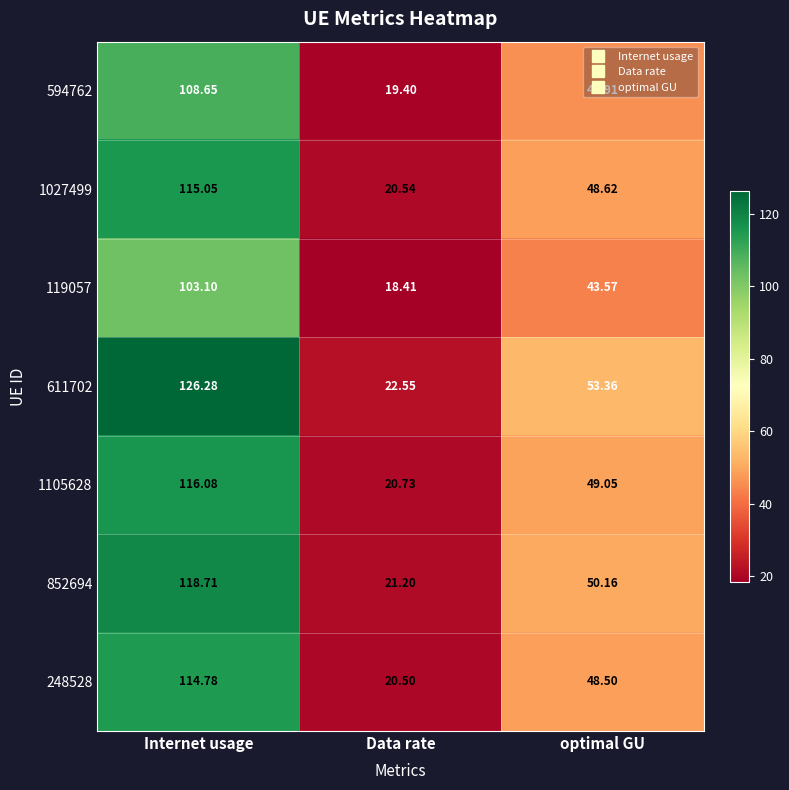

Where is 594762 nearest to the value 64?

optimal GU